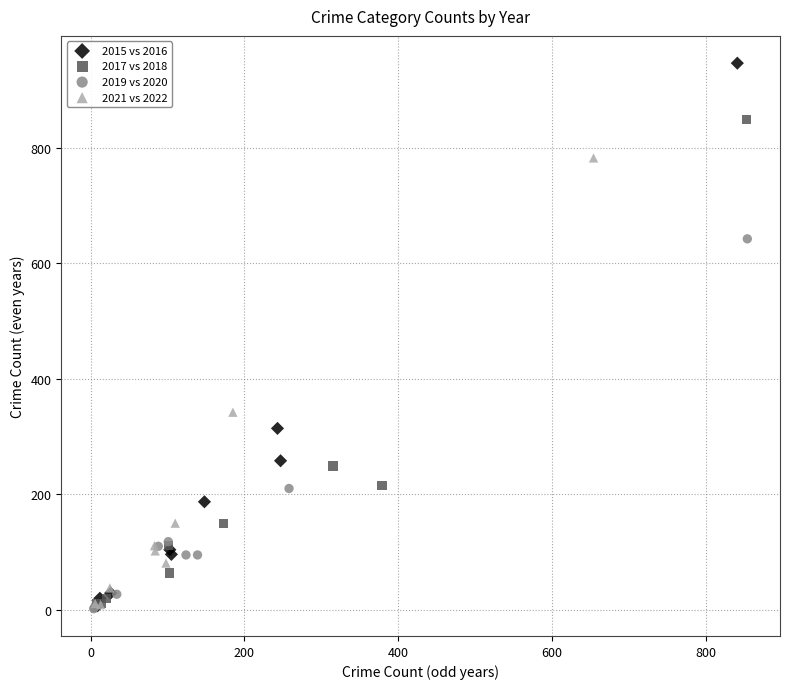

What are all the series names shown in the legend?

2015 vs 2016, 2017 vs 2018, 2019 vs 2020, 2021 vs 2022